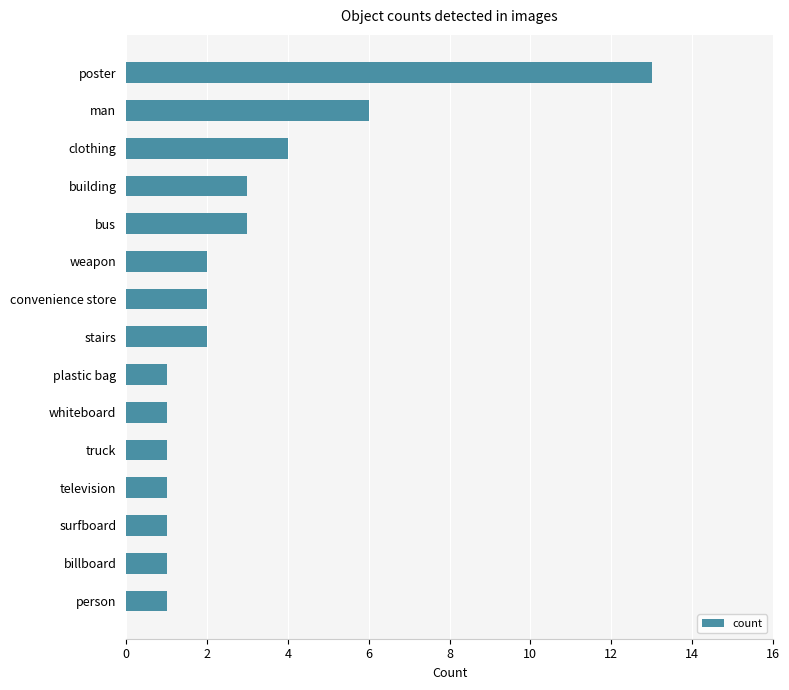

How many values are below 2?

7